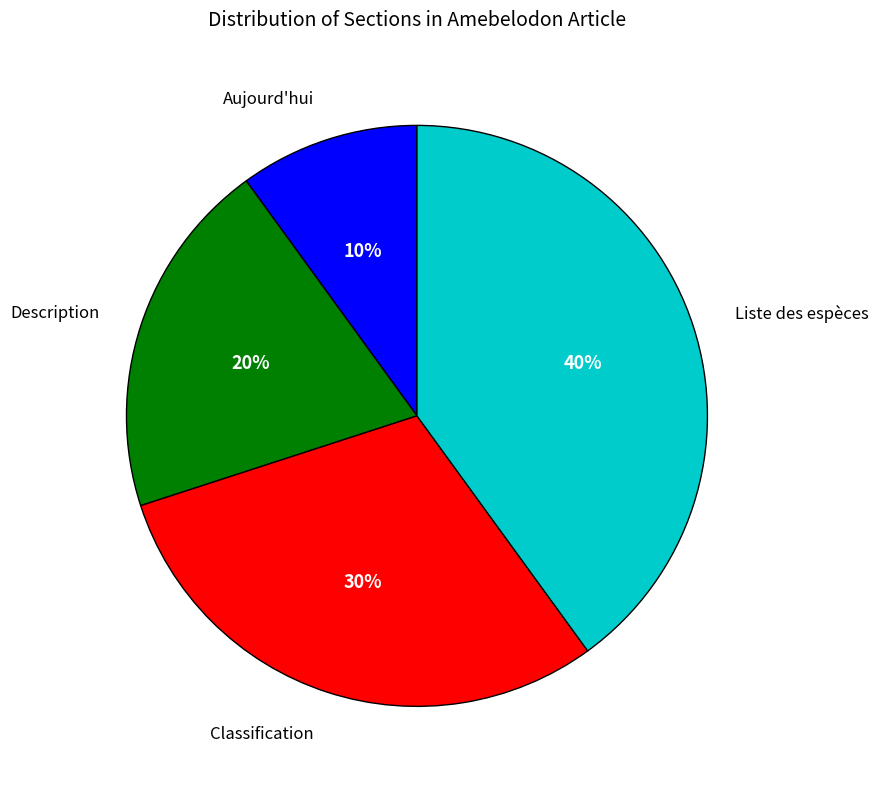

To the nearest percent, what is the difference between the largest and smallest slice percentages?

30%